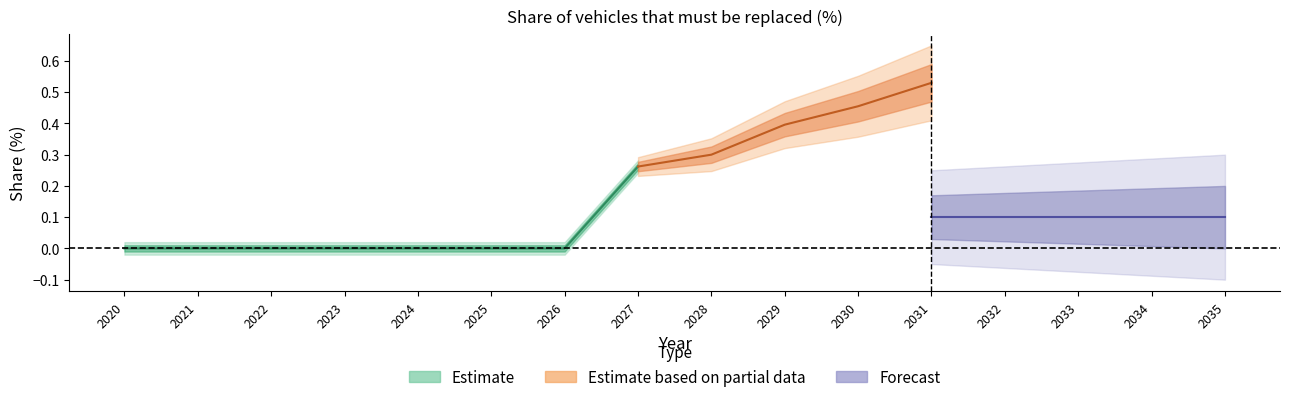

Is this an area chart (filled region under the line)?

No